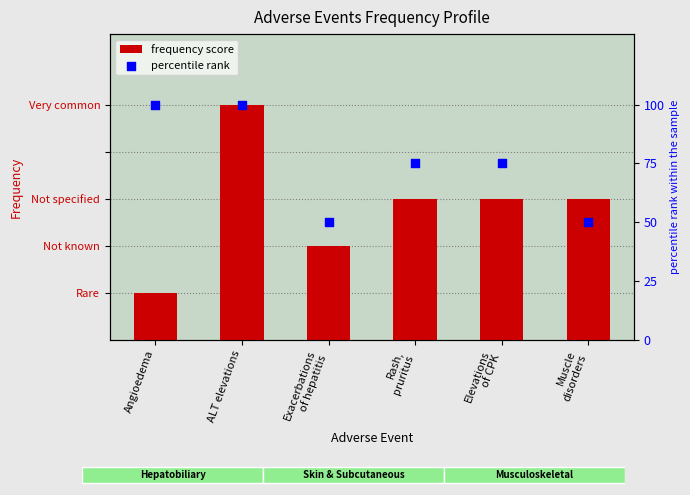

What are all the series names shown in the legend?

frequency score, percentile rank